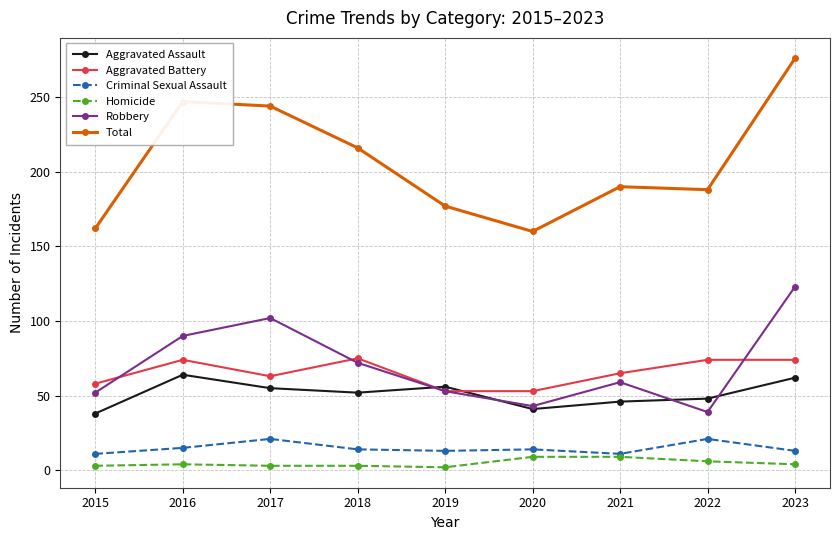

At how many categories does at least one series exceed 108?

9